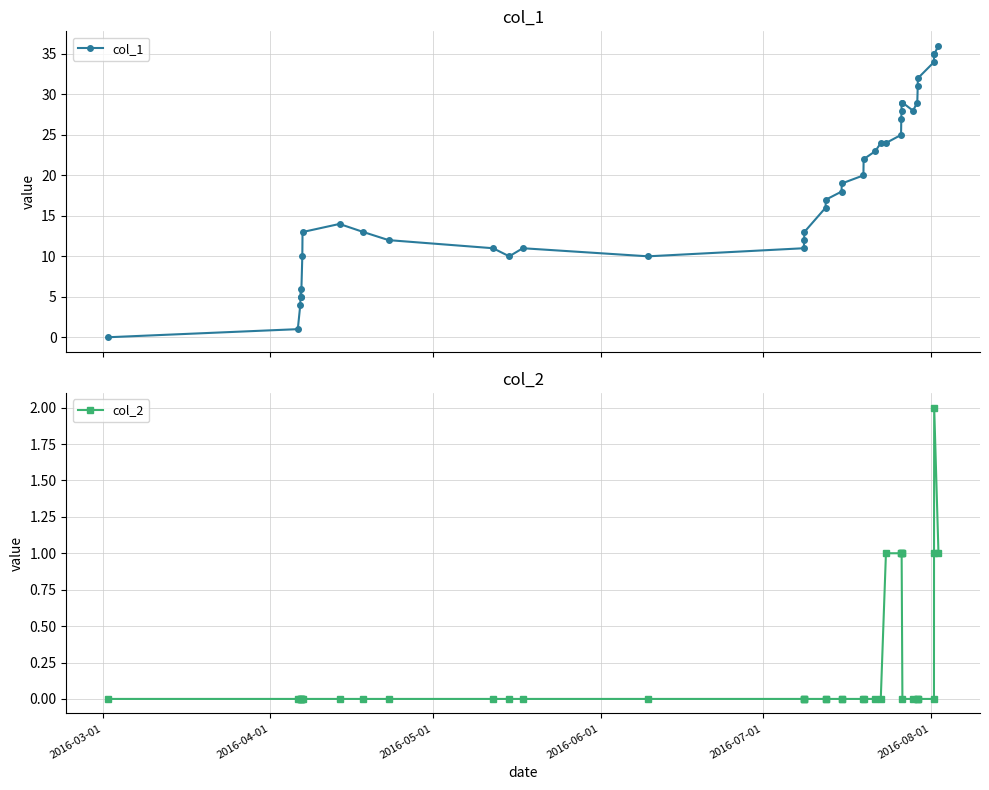

Which series has the largest total across all categories?

col_1